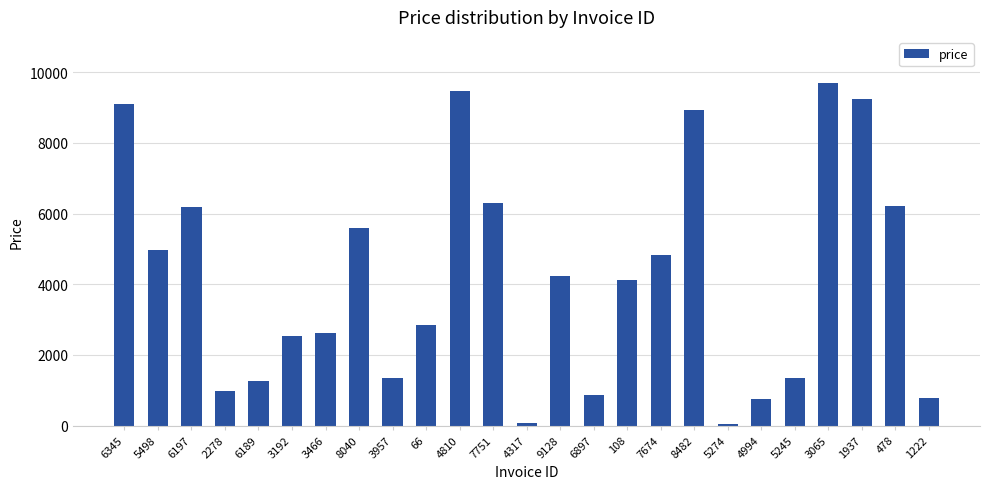

What is the maximum value shown in the chart?

9701.0